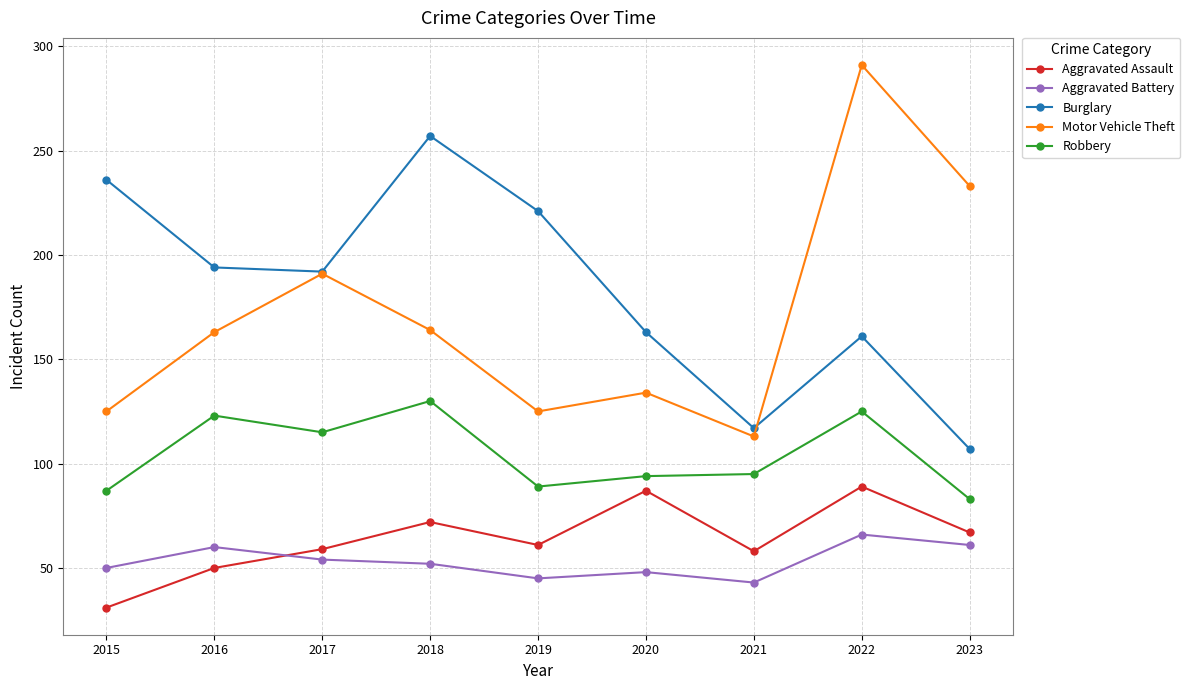

How many lines are shown in the chart?

5